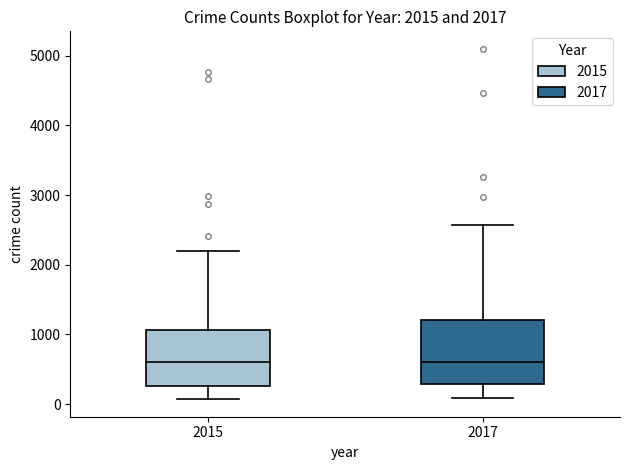

Comparing the boxes themselves (not the whiskers), which one is the tallest?

2017